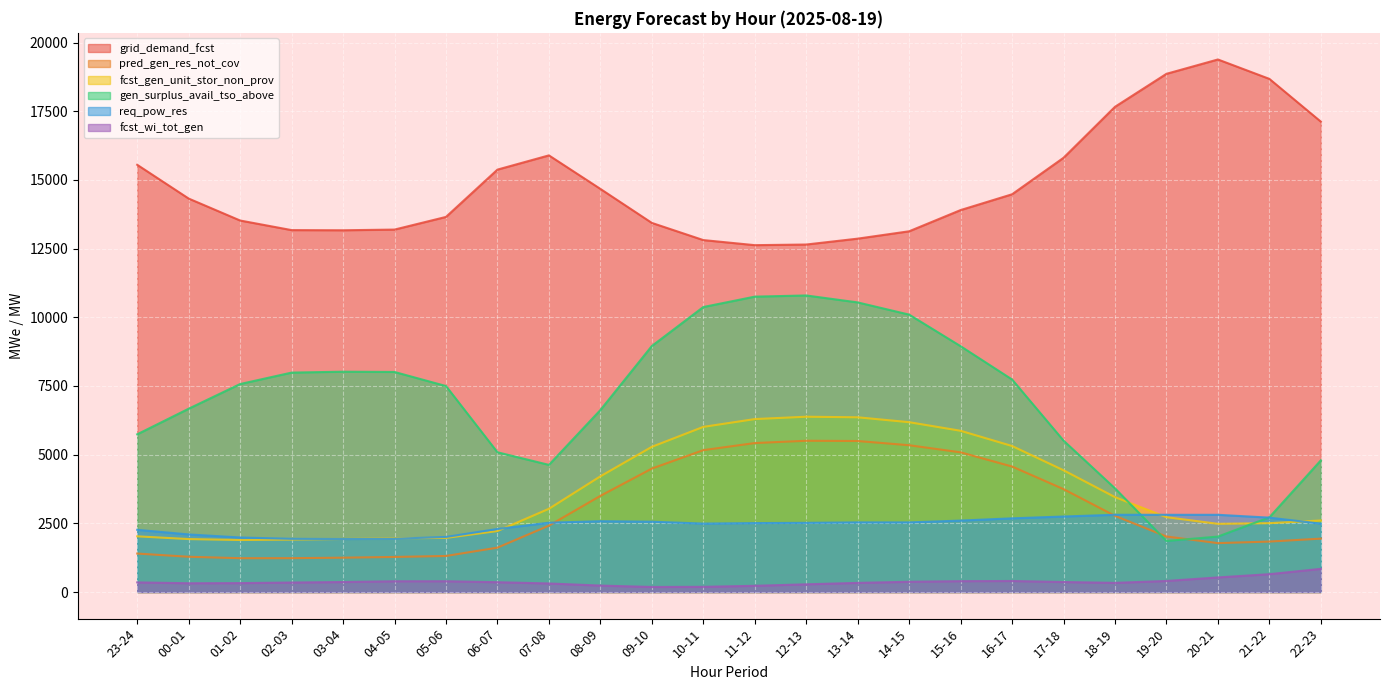

What is the difference between the highest and lowest values at 11-12?

12400